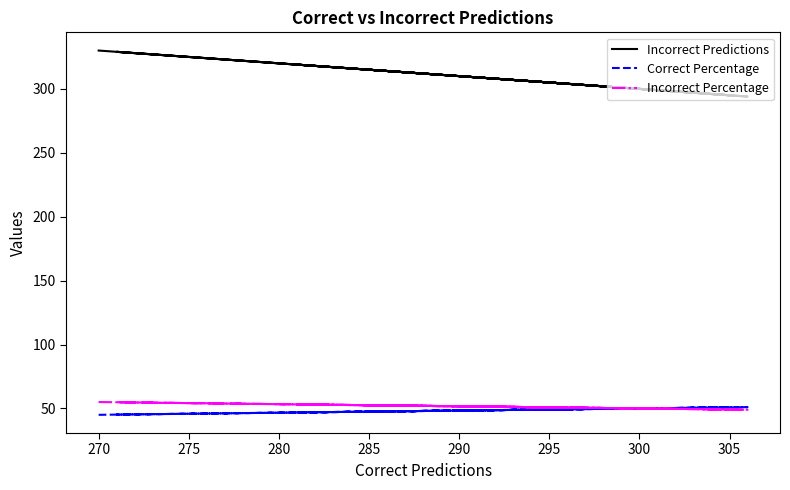

What are all the series names shown in the legend?

Incorrect Predictions, Correct Percentage, Incorrect Percentage